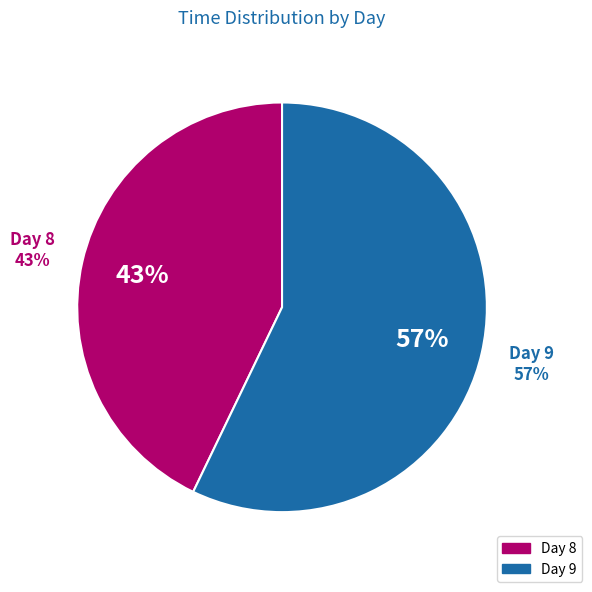

Which slice is the largest?

9